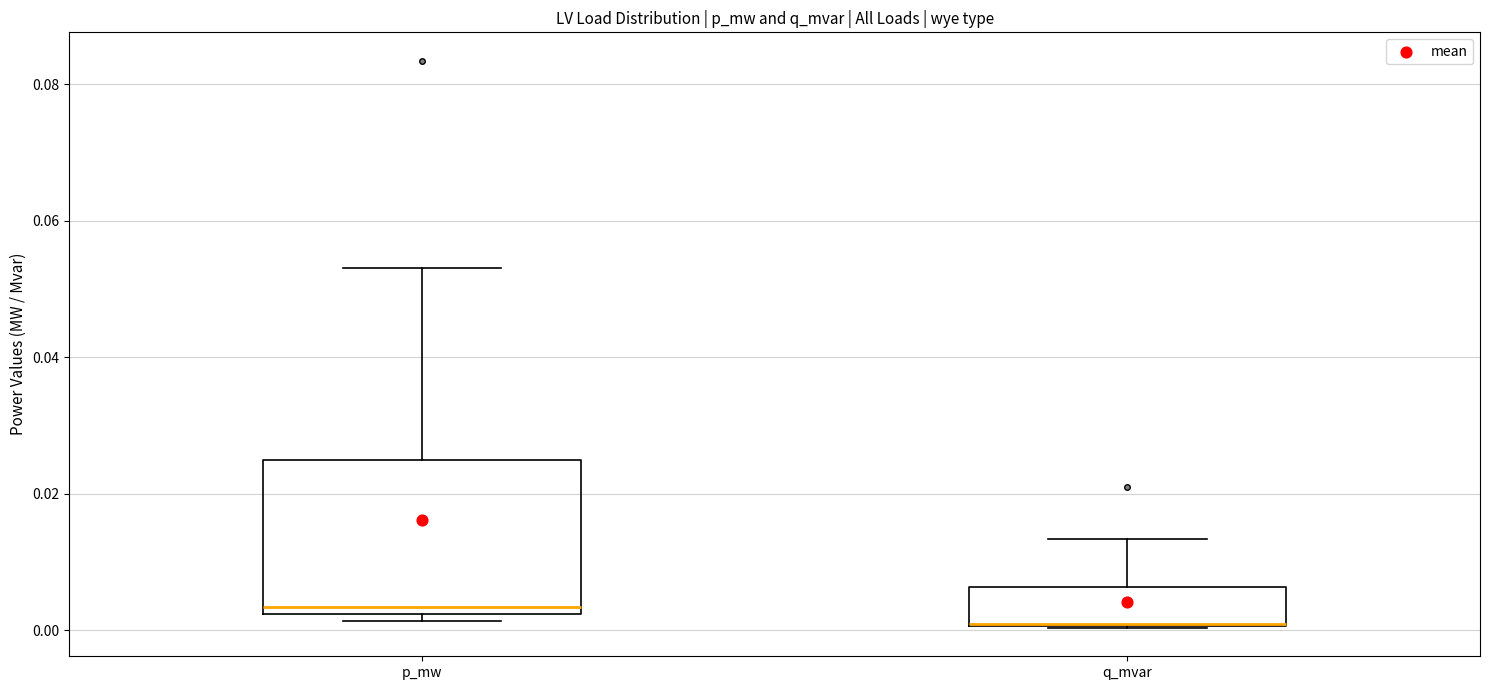

Where is the upper edge of the box for q_mvar on the y-axis? The values are not printed on the chart, so give them approximately, as read against the axis.

0.006